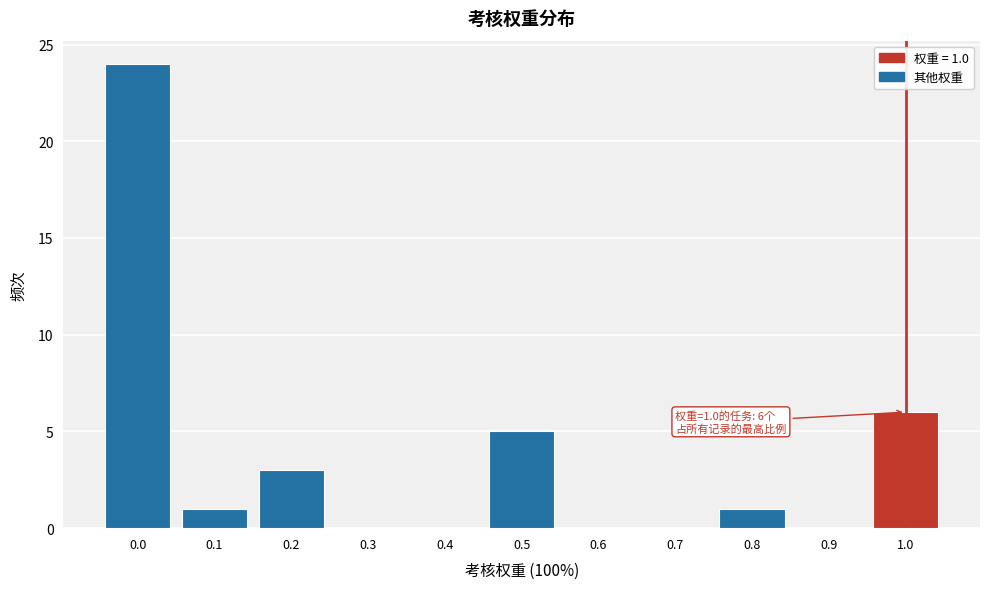

Reading right to left, what are all the values shown in this chart?

1.0=6	0.9=0	0.8=1	0.7=0	0.6=0	0.5=5	0.4=0	0.3=0	0.2=3	0.1=1	0.0=24